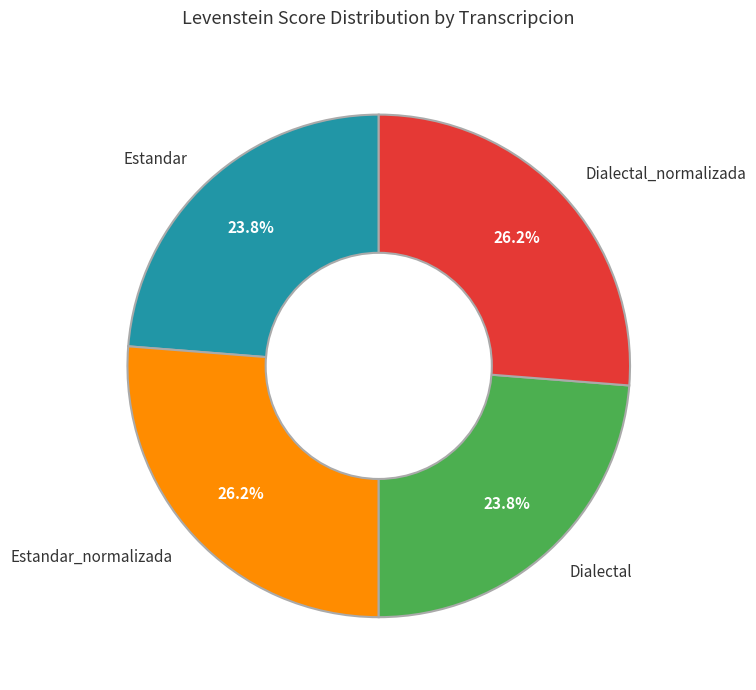

To the nearest percent, what portion does Estandar represent?

24%